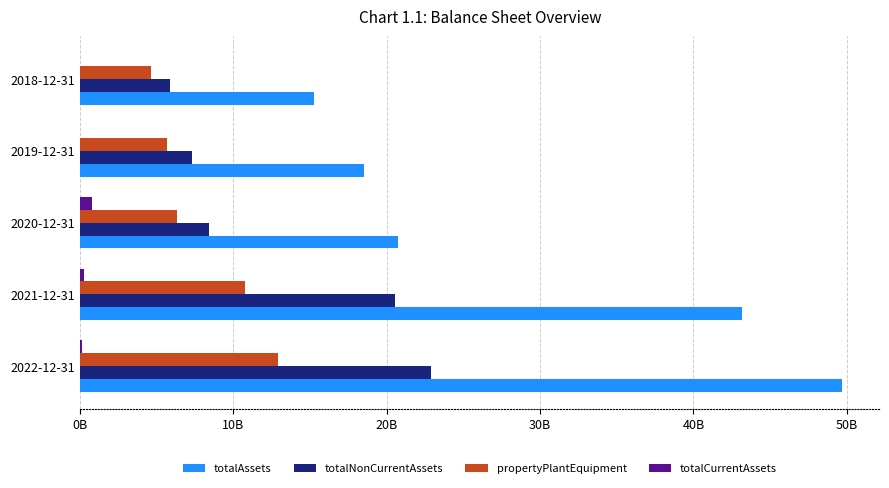

What are all the series names shown in the legend?

totalAssets, totalNonCurrentAssets, propertyPlantEquipment, totalCurrentAssets